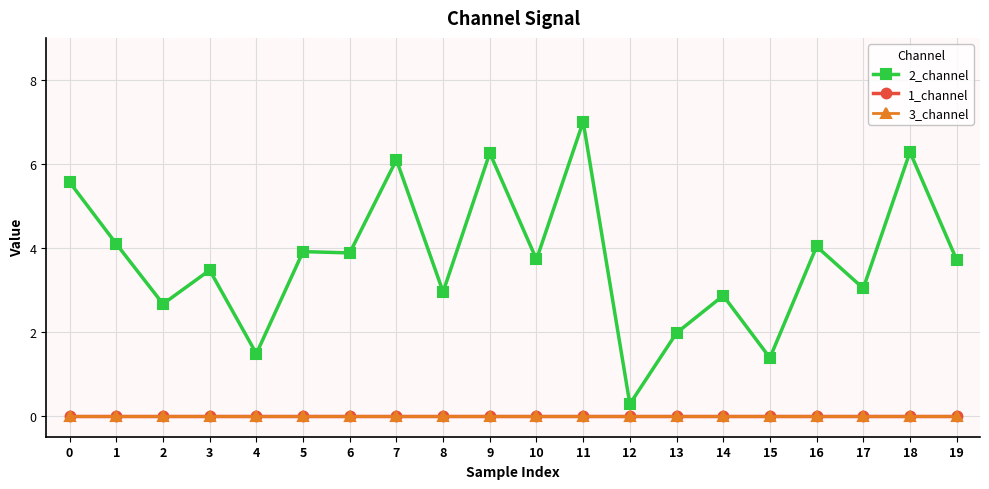

Rank the series at 18 from highest to lowest value.

2_channel, 1_channel, 3_channel